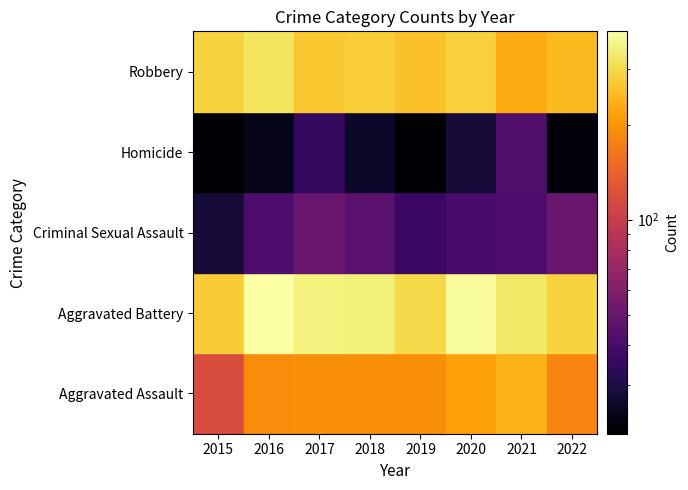

Is it true that Homicide equals 69 at 2021?

False